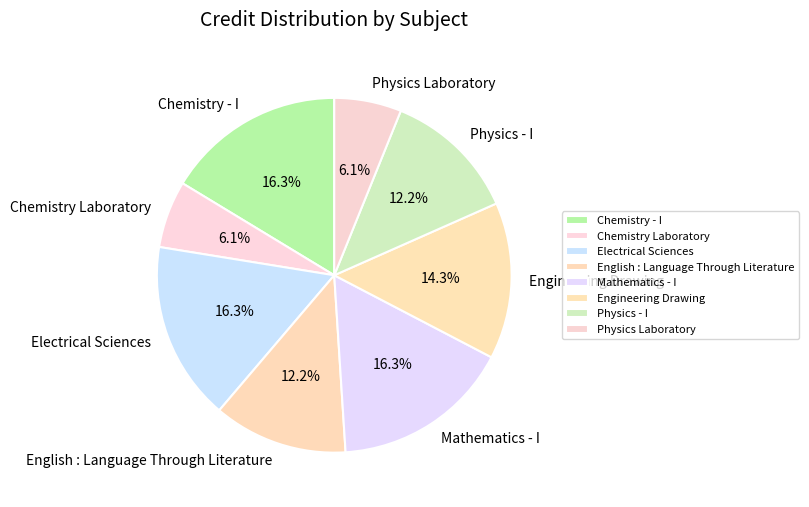

True or false: Physics Laboratory accounts for 18% of the total.

False